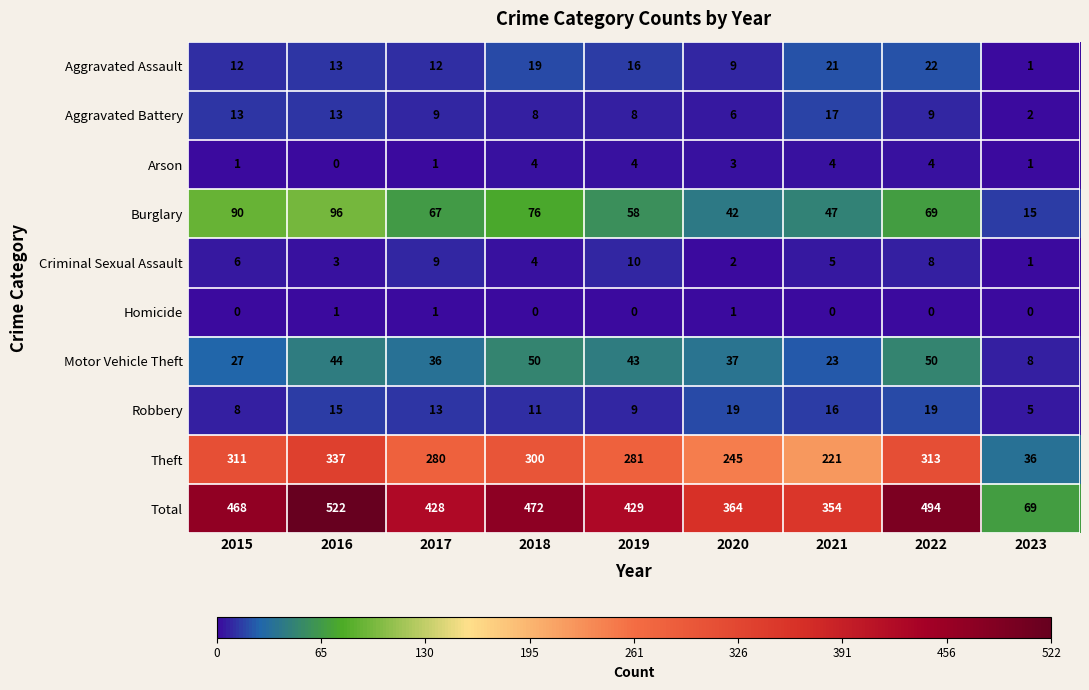

Rank the series by their maximum value, from highest to lowest.

Total, Theft, Burglary, Motor Vehicle Theft, Aggravated Assault, Robbery, Aggravated Battery, Criminal Sexual Assault, Arson, Homicide